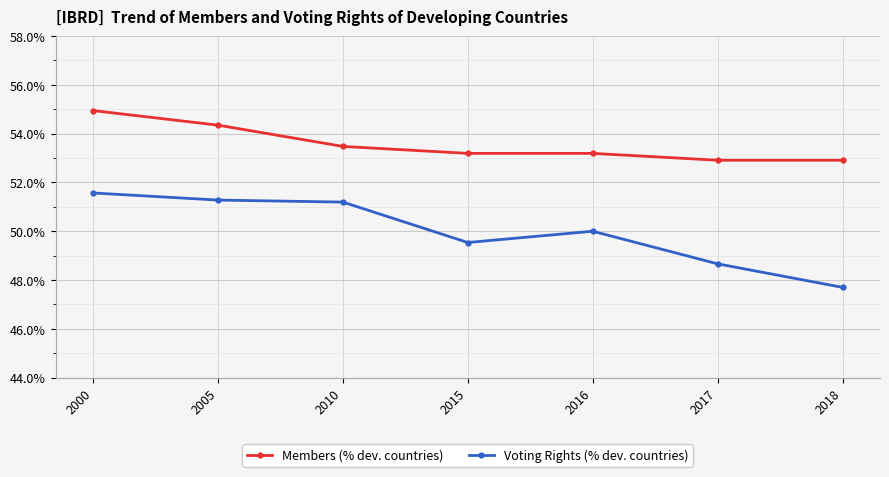

List the series in order of their overall mean, highest first.

Members (% dev. countries), Voting Rights (% dev. countries)